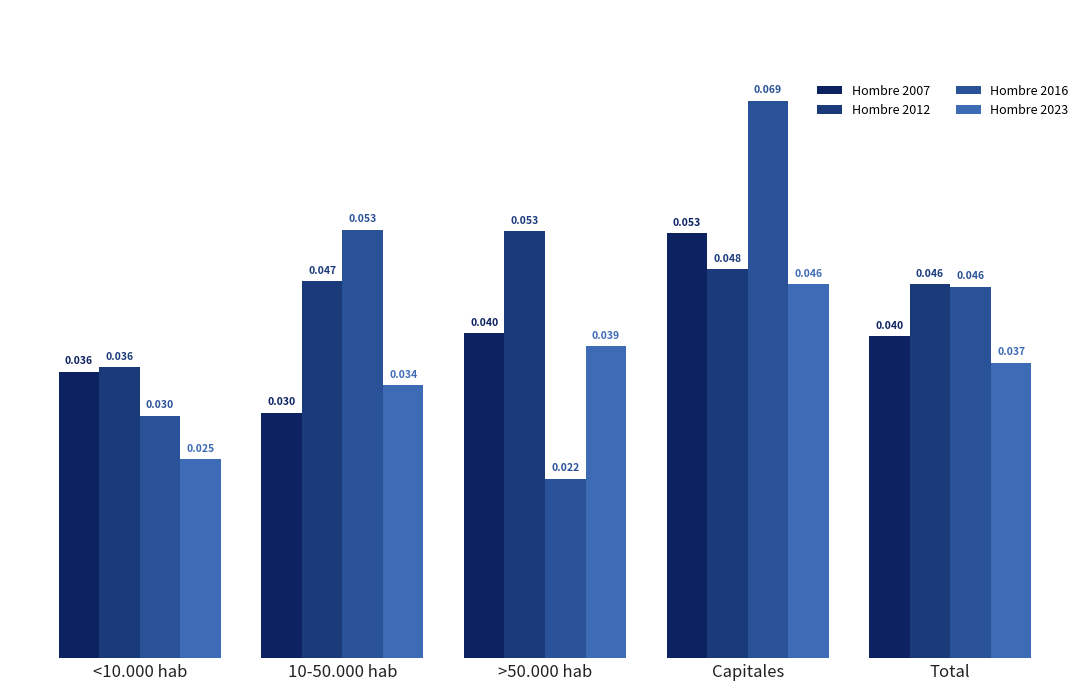

Between 10-50.000 hab and Capitales, which is larger?

Capitales